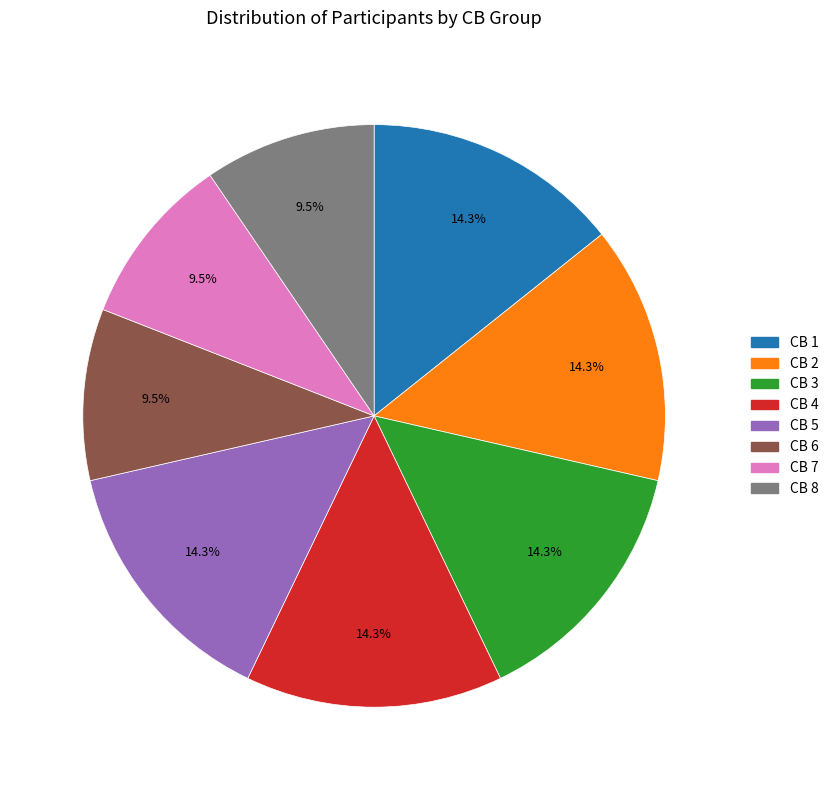

Is the sum of CB 6 and CB 5 greater than half?

No